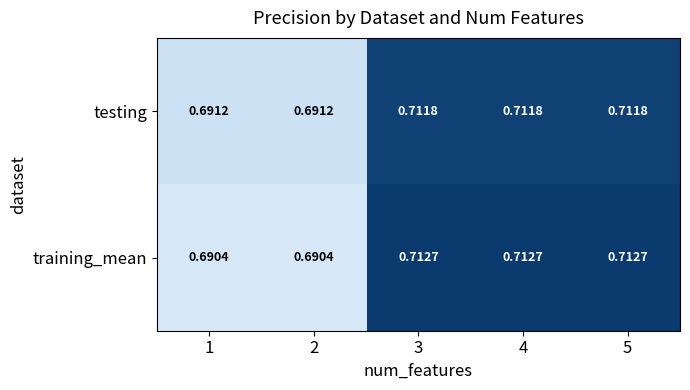

Which series has the largest total across all categories?

training_mean